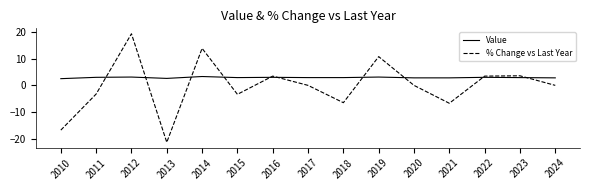

What is the total value across all series at 2011?

-0.2